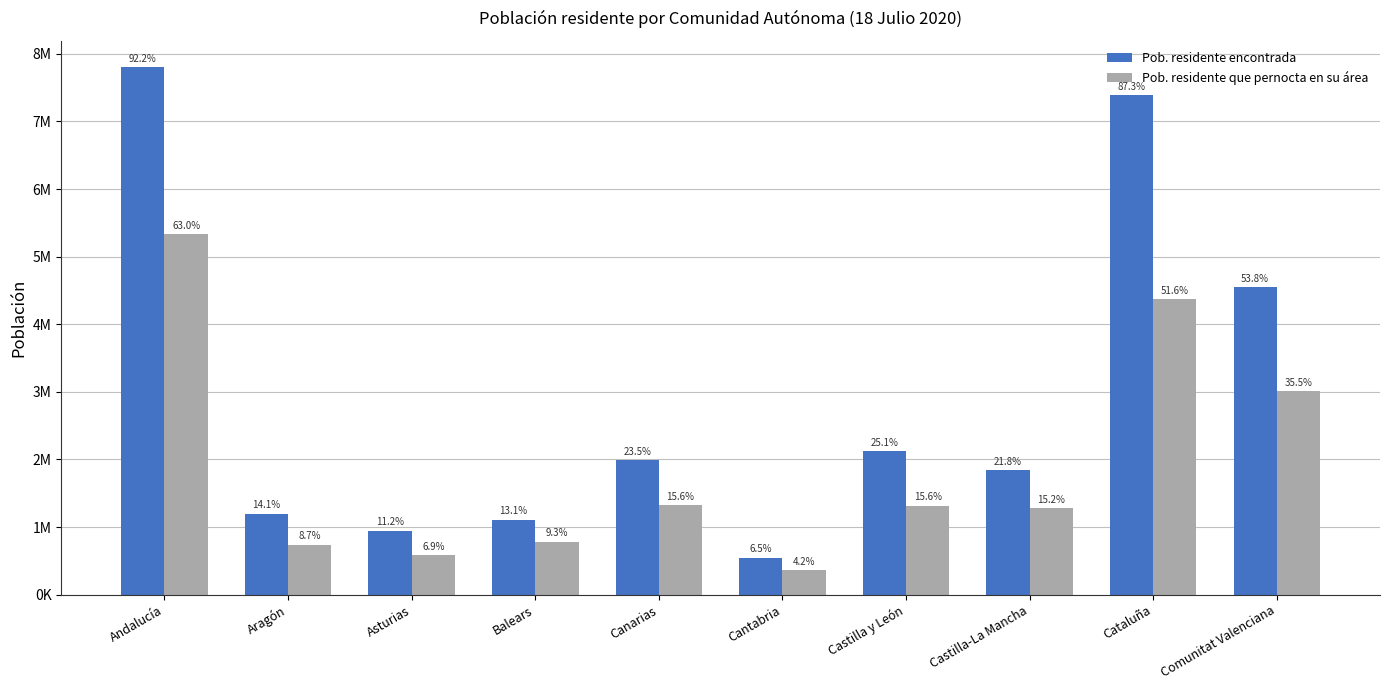

Read the Pob. residente encontrada value at Cataluña, to the nearest 100.

7388400